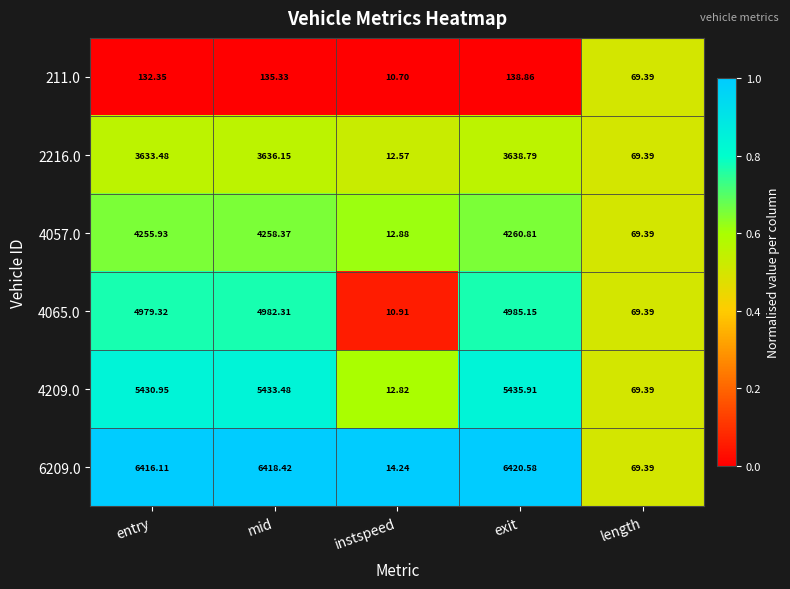

Rank the categories by 4209.0 value from lowest to highest.

instspeed, length, entry, mid, exit